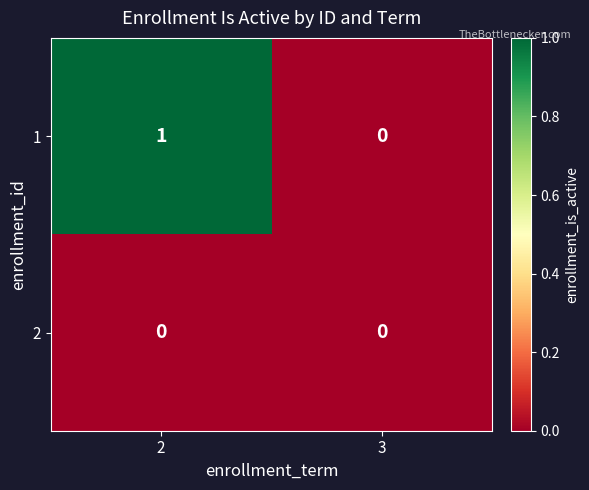

Reading right to left, list all the values displayed in this chart.

1: 0	1
2: 0	0